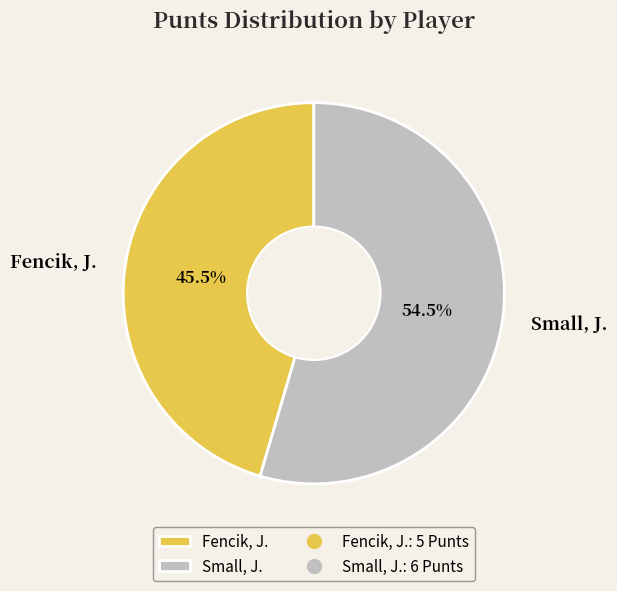

What is the largest slice in the pie chart?

Small, J.